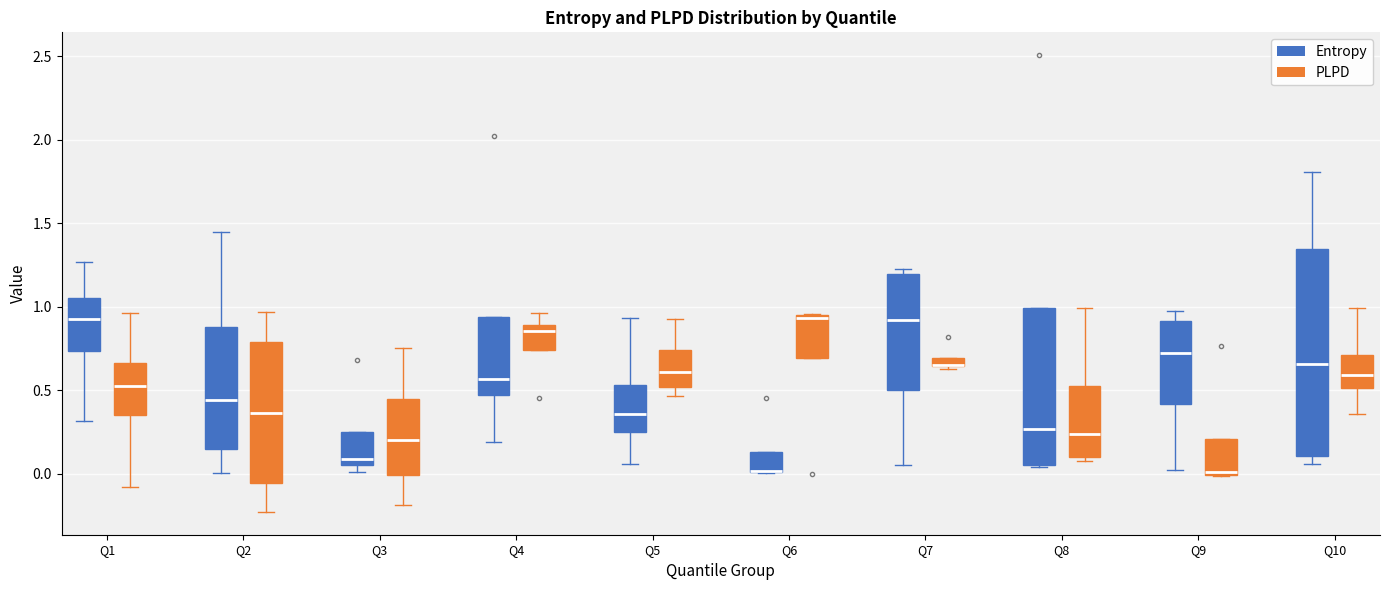

Where is the upper edge of the box for Q8 (PLPD) on the y-axis? The values are not printed on the chart, so give them approximately, as read against the axis.

0.50